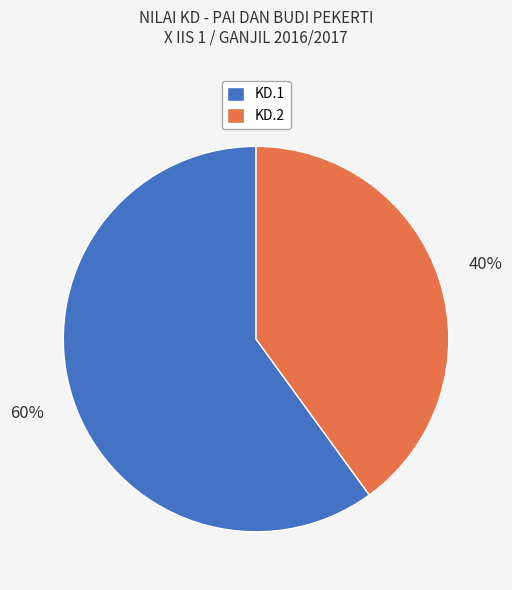

How many slices are in this pie chart?

2